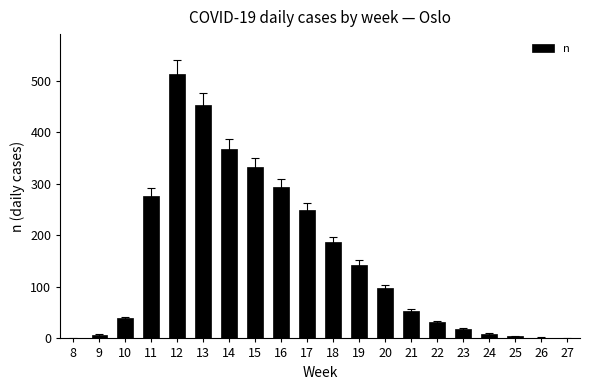

True or false: the data shows 36 at 21.

False